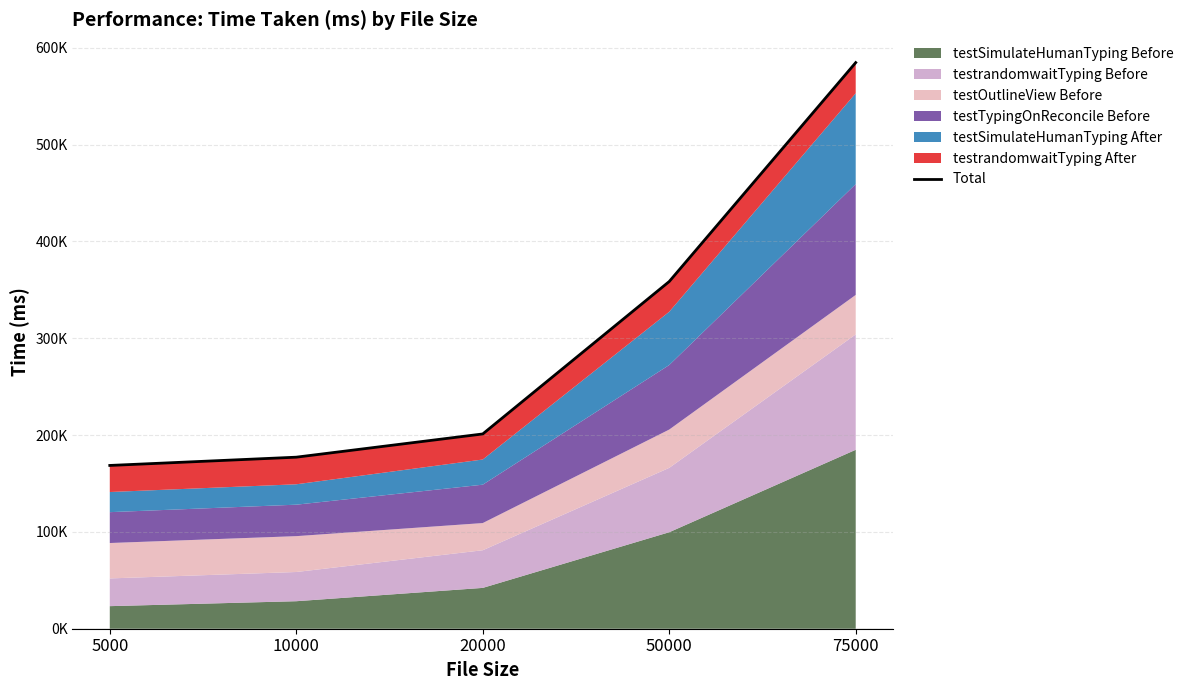

Reading left to right, what are all the values shown in this chart?

168609	177143	201136	358544	584608